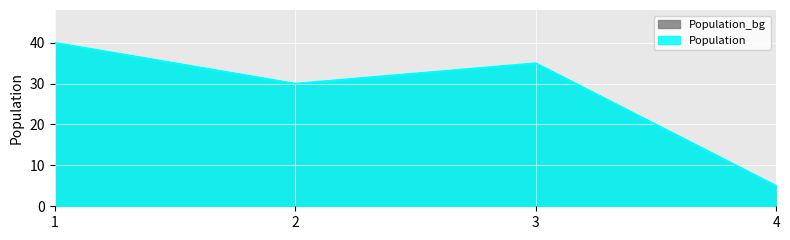

Approximately how many times larger is the value at 1 compared to 4?

8.0